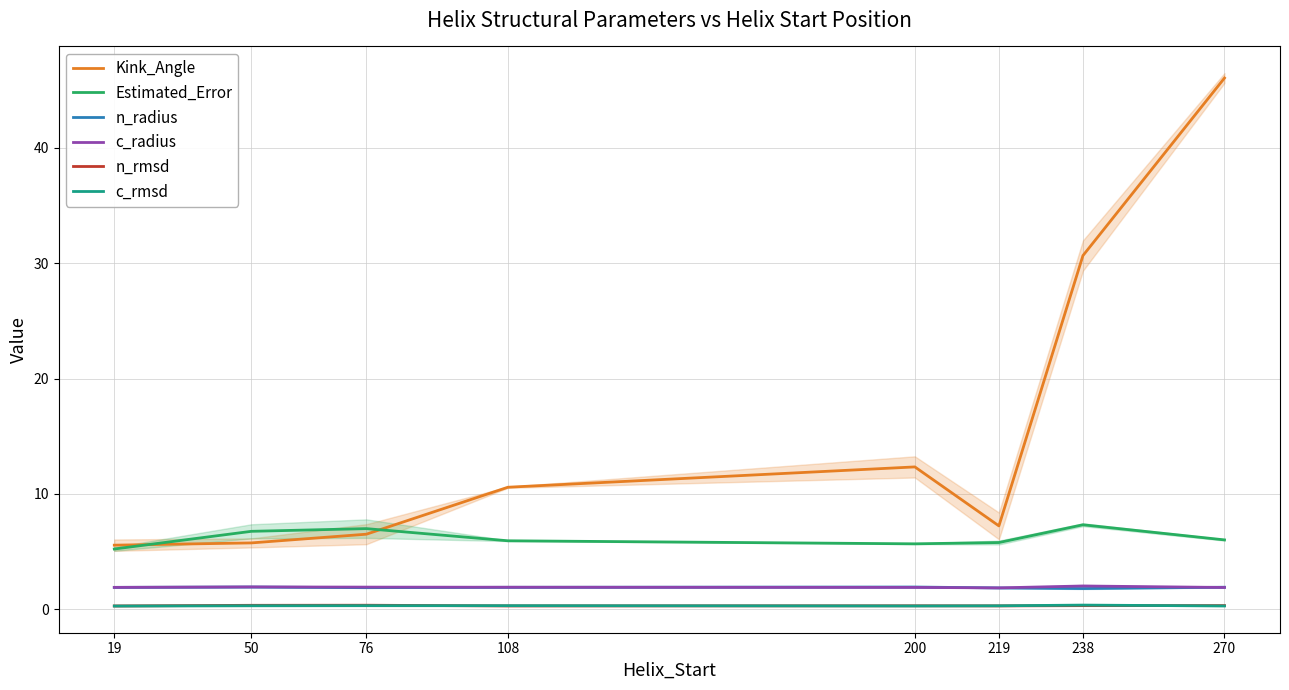

True or false: Estimated_Error and c_rmsd intersect in this chart.

False